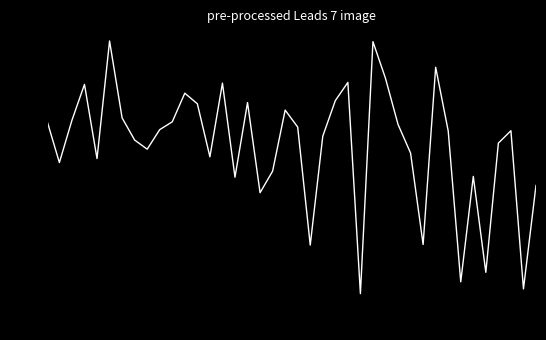

What is the smallest value displayed?

-2.2